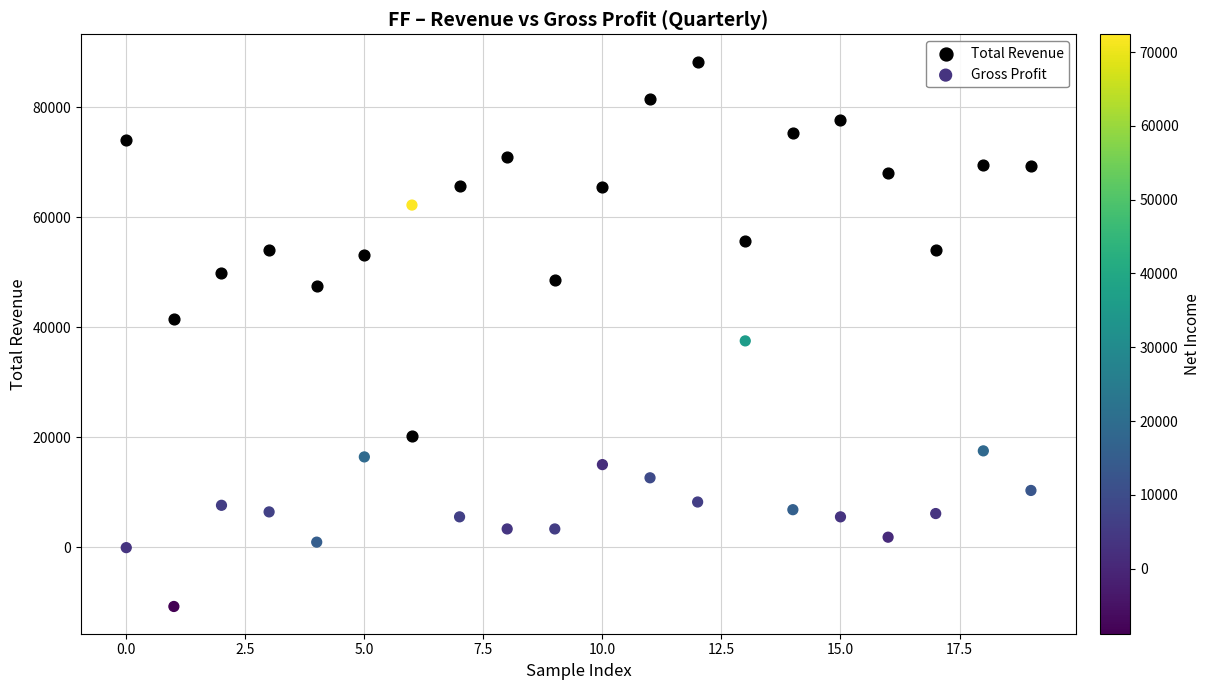

Which series reaches the minimum Y coordinate?

Gross Profit